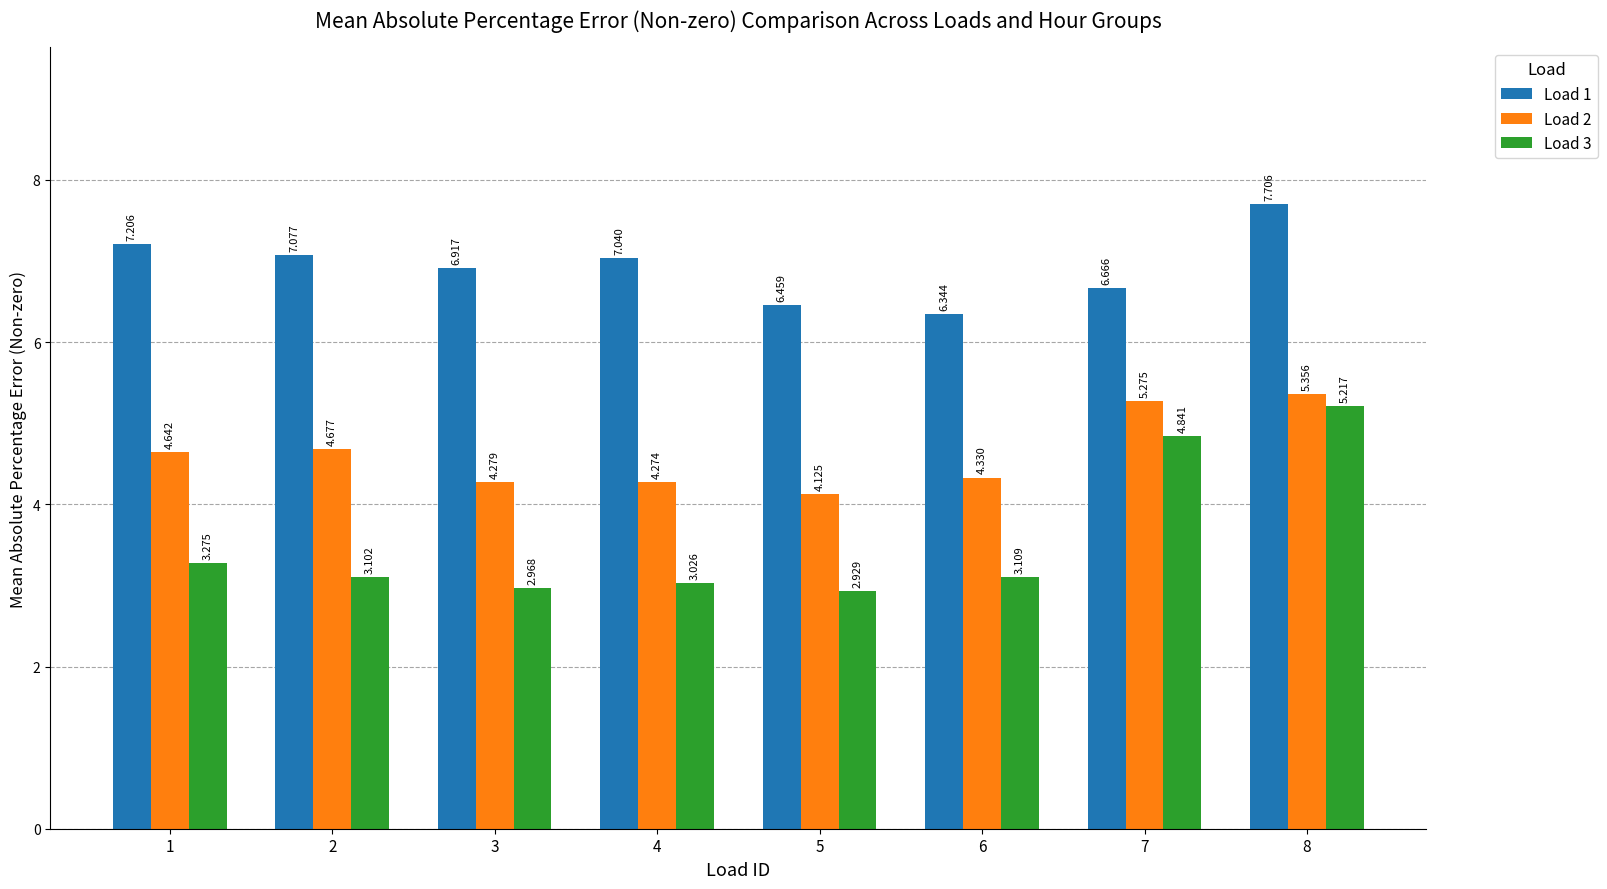

Which category has the lowest value across all series?

5